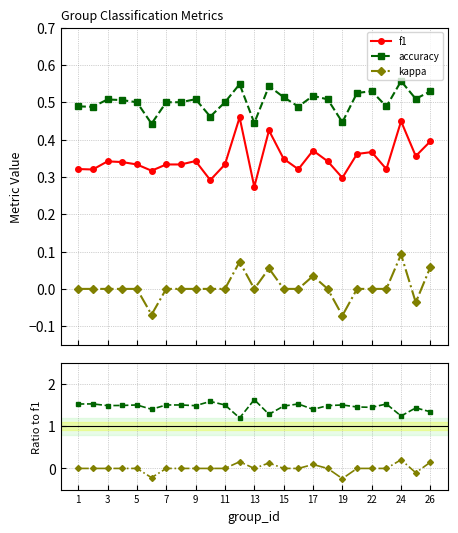

True or false: f1 and accuracy intersect in this chart.

False